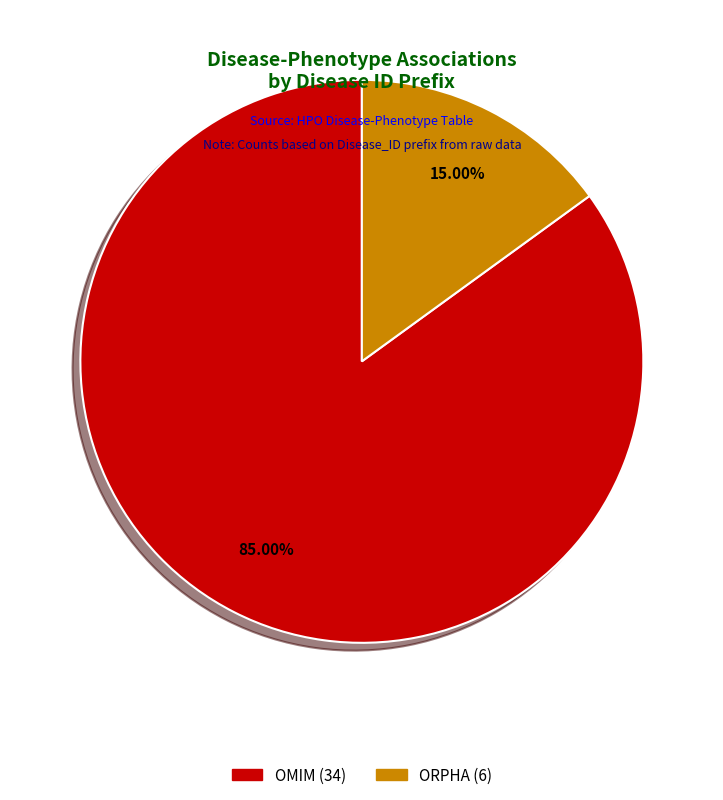

What percentage is the OMIM slice, to the nearest percent?

85%